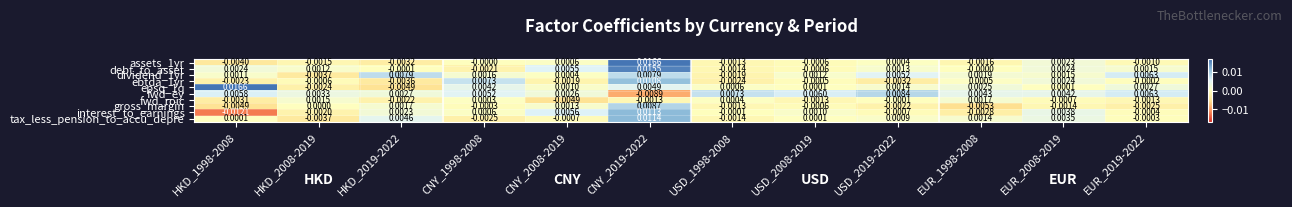

Which series has the largest range (max minus min)?

interest_to_earnings